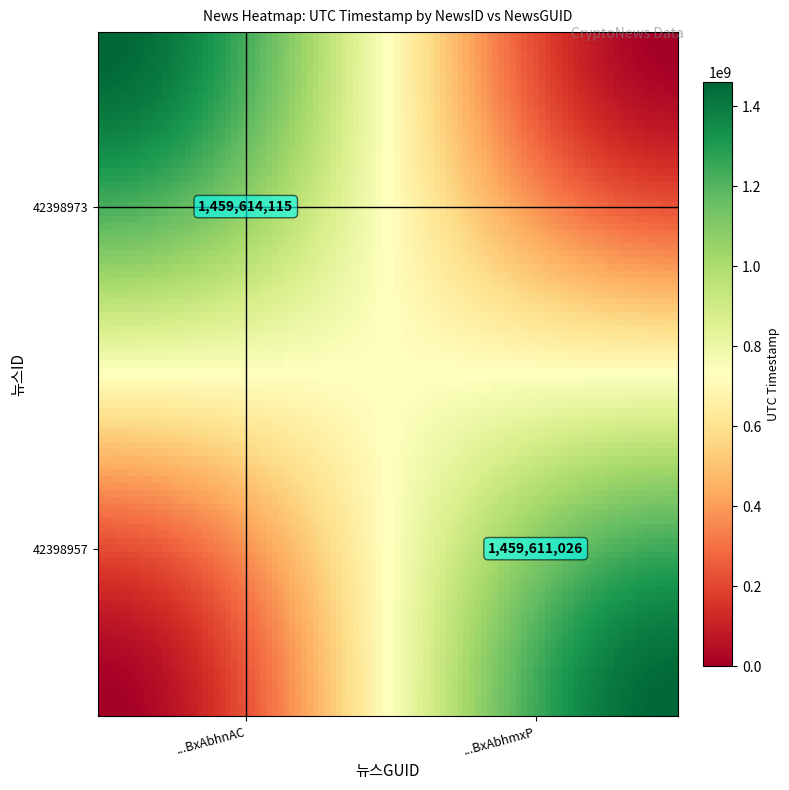

True or false: 42398957 has a value of 0 at 1.

True